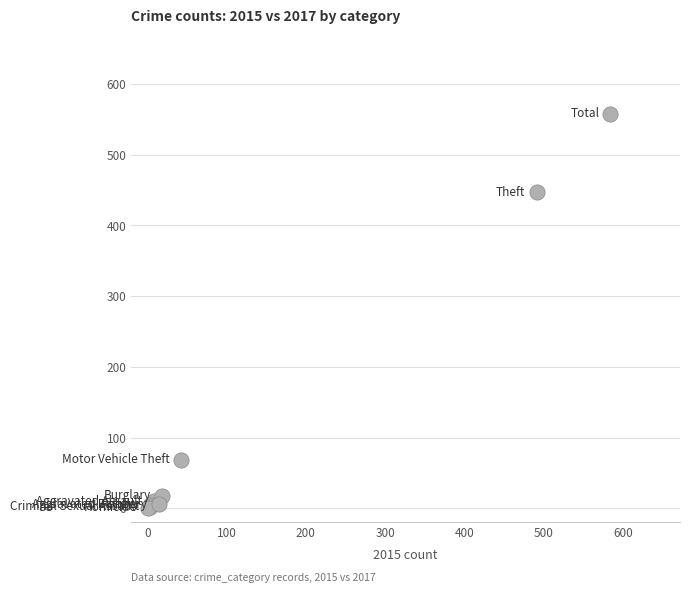

What Y value in the scatter plot is closest to 279?

447